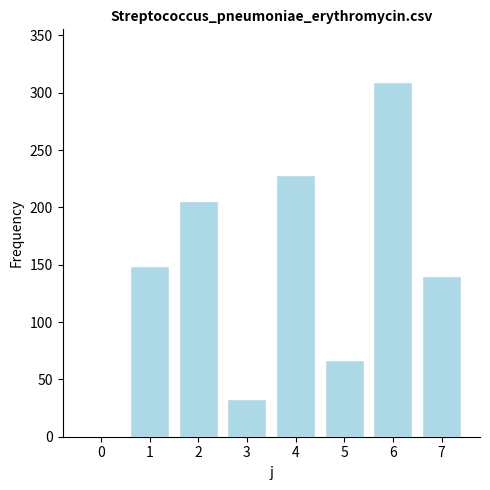

What is the ratio of the value at 6 to the value at 4?

1.4